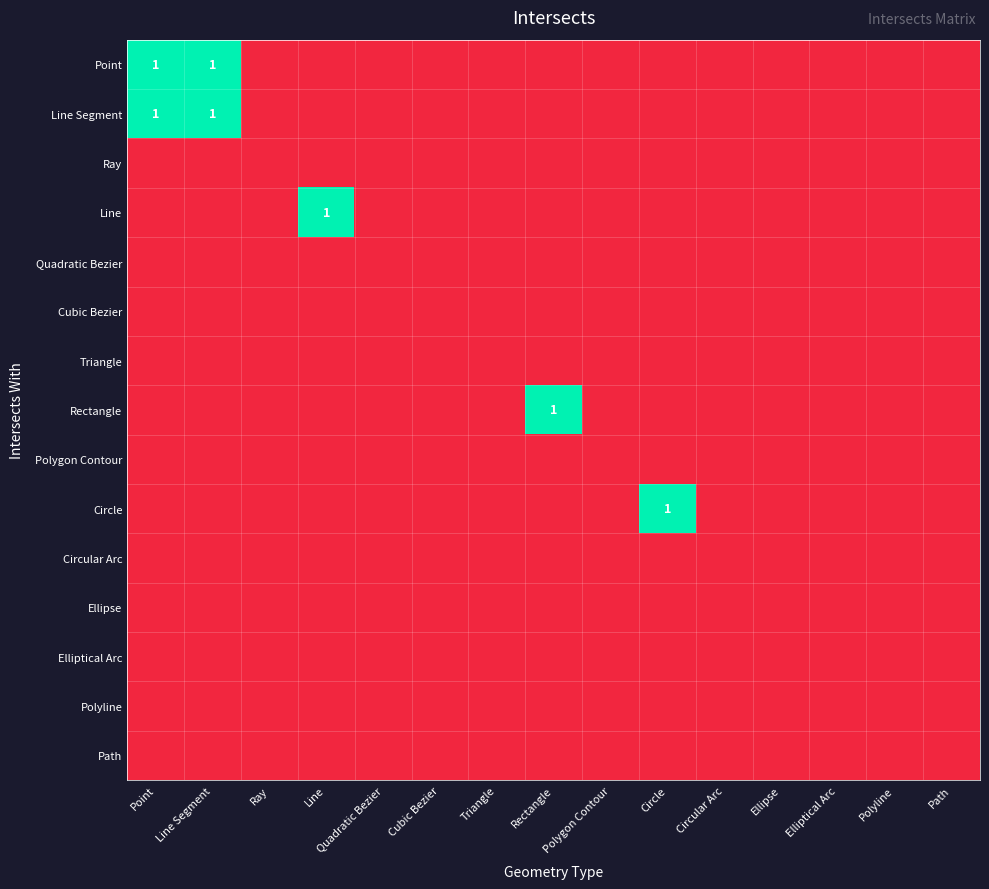

Is it true that Rectangle equals 0 at Triangle?

True